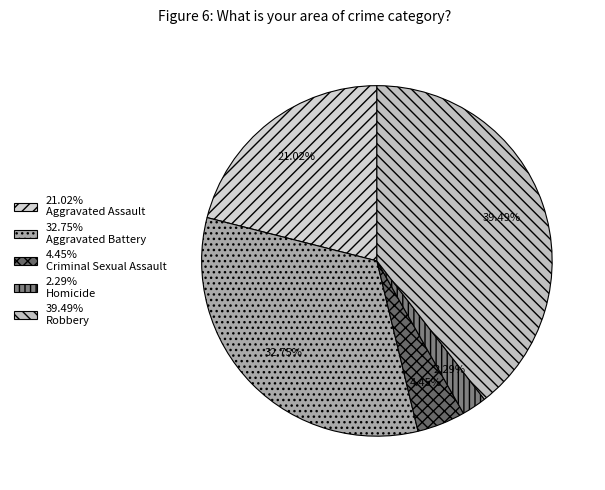

Rank the categories by value from highest to lowest.

39.49% Robbery, 32.75% Aggravated Battery, 21.02% Aggravated Assault, 4.45% Criminal Sexual Assault, 2.29% Homicide